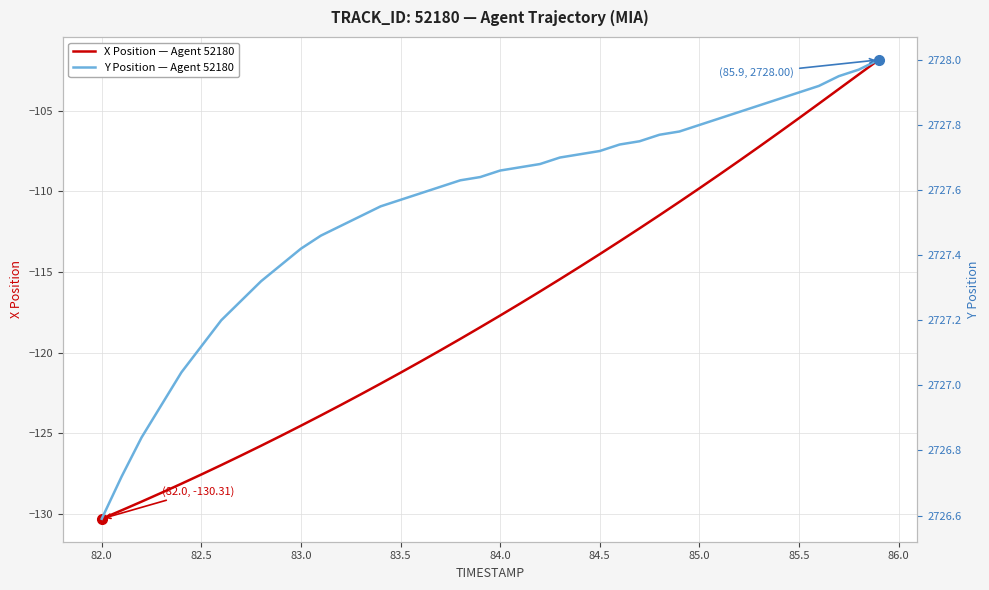

What is the sum of all Y Position — Agent 52180 values?

109102.0